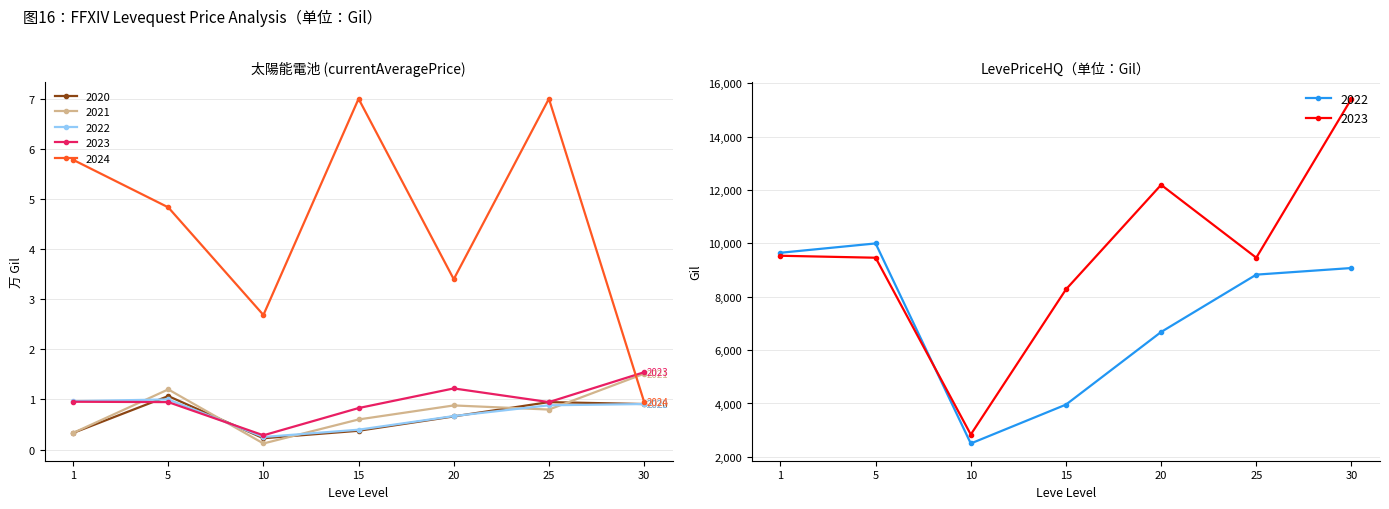

What is the maximum value for LevePriceHQ?

10000.0